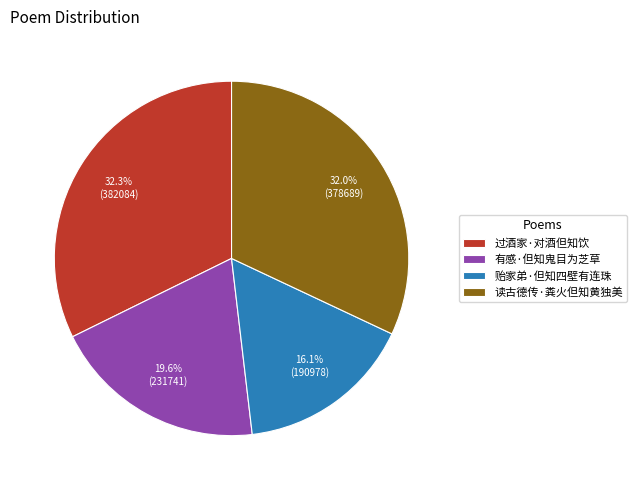

The 贻家弟·但知四壁有连珠 slice represents 22% of the pie. True or false?

False